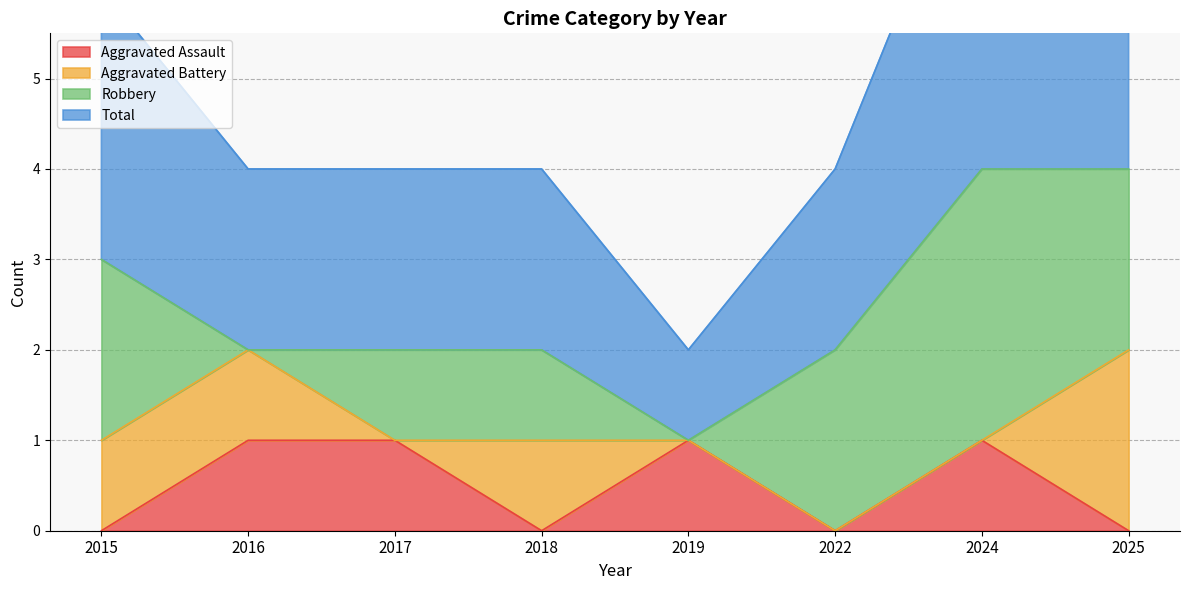

True or false: Aggravated Assault and Total intersect in this chart.

False